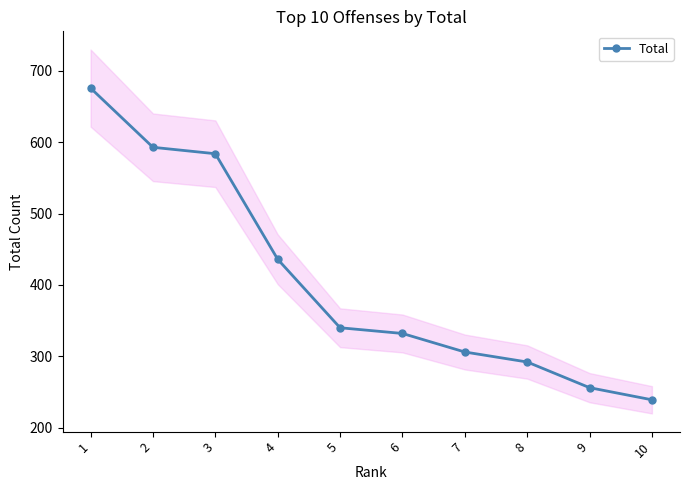

What is the maximum value shown in the chart?

676